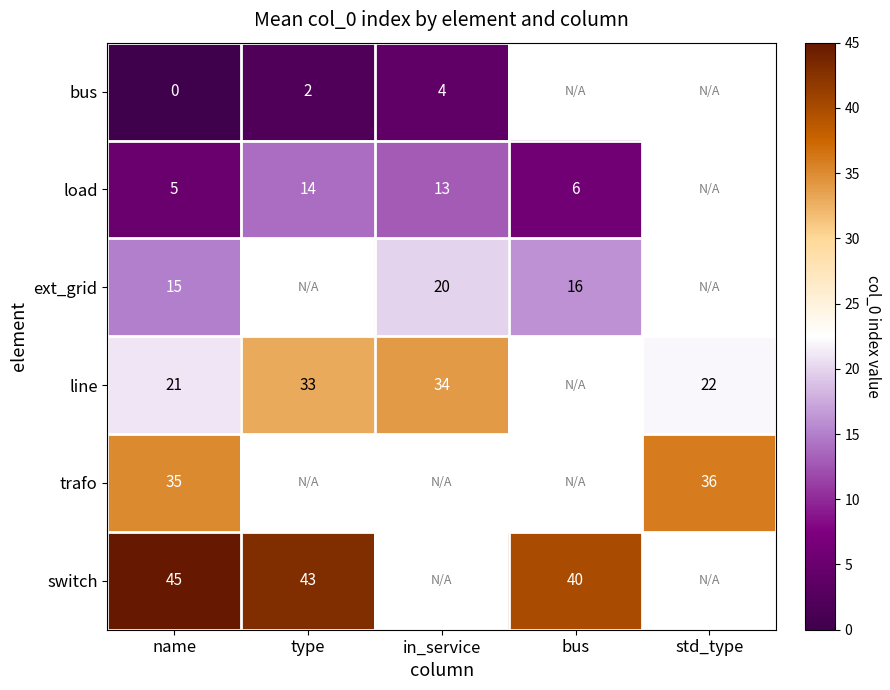

What is the difference between the load values at in_service and bus?

7